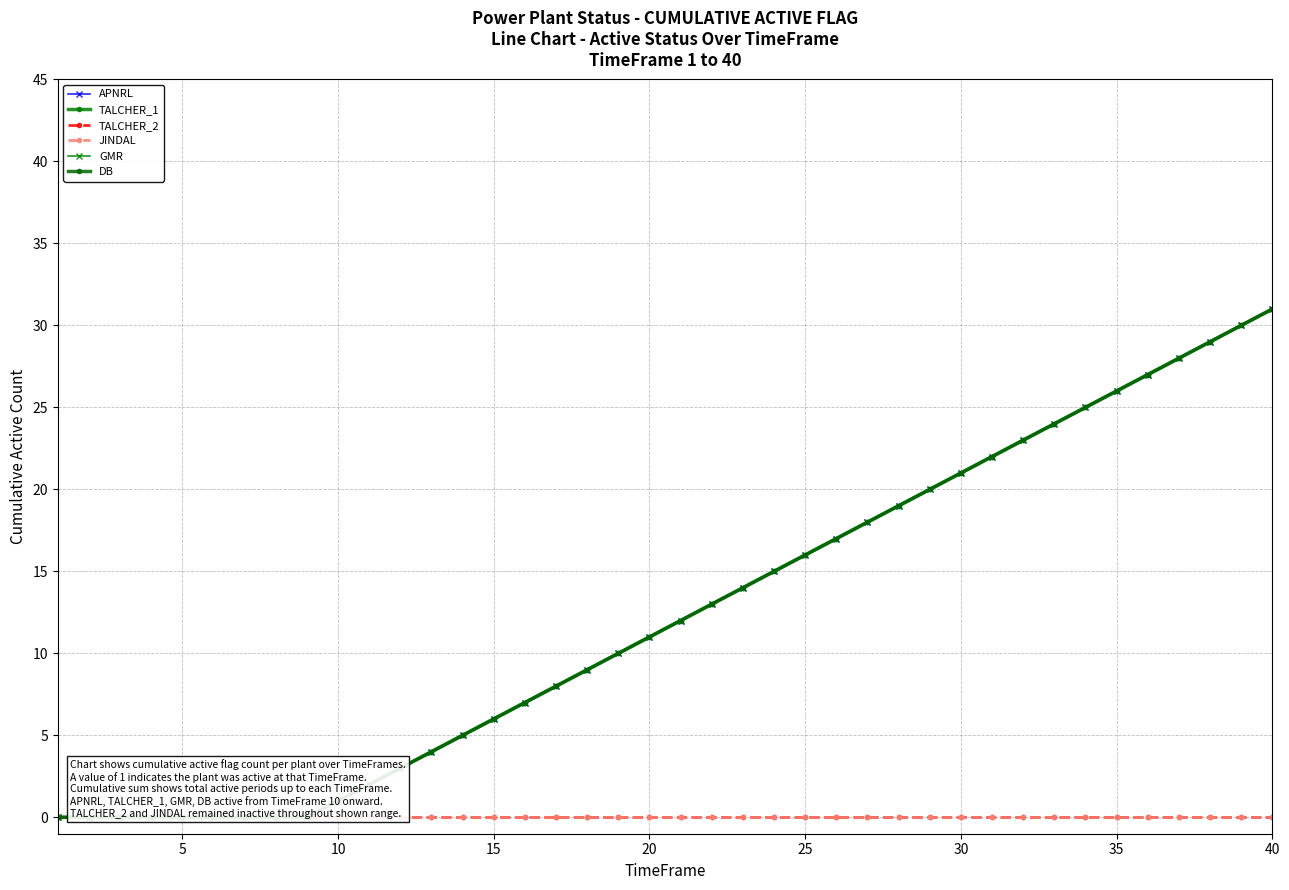

Is this an area chart (filled region under the line)?

No